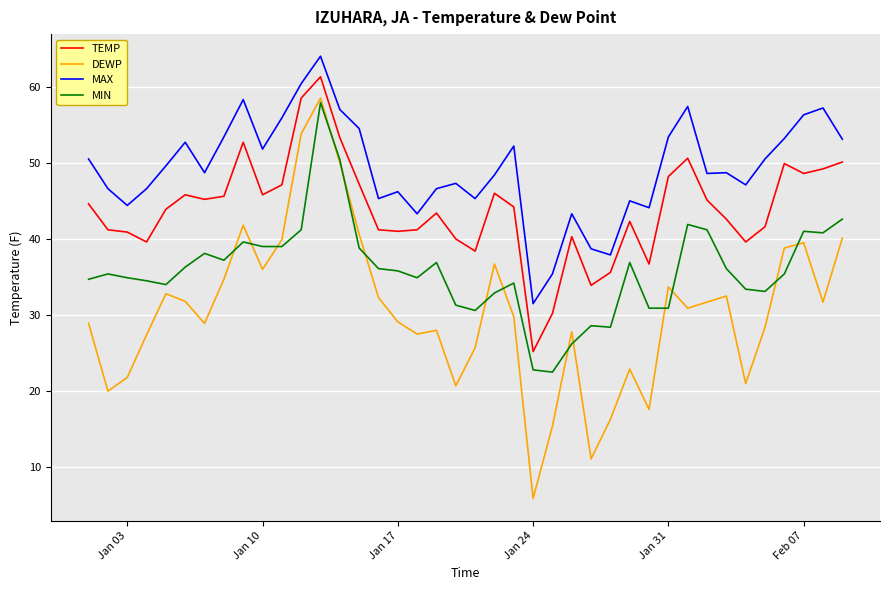

True or false: MAX and TEMP intersect in this chart.

False